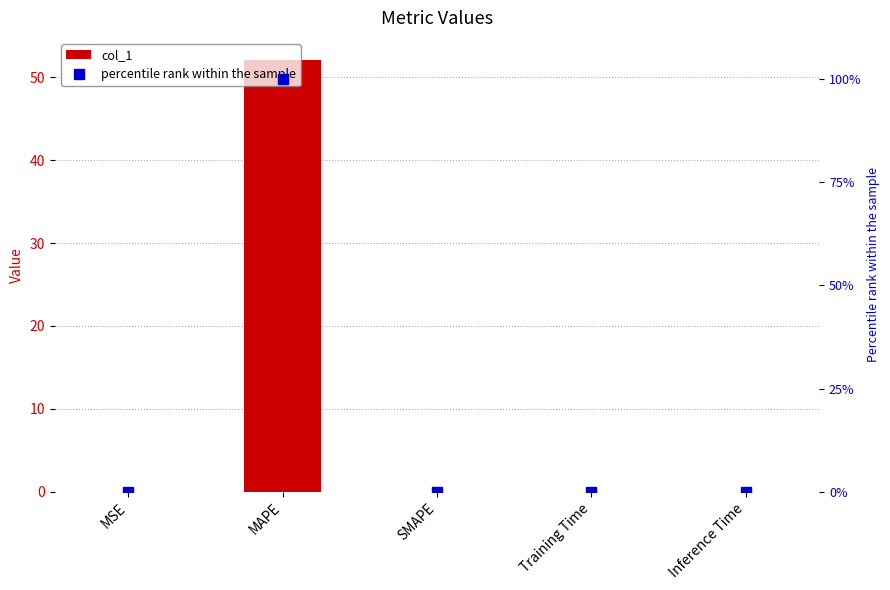

What is the total value across all series at MAPE?

152.1